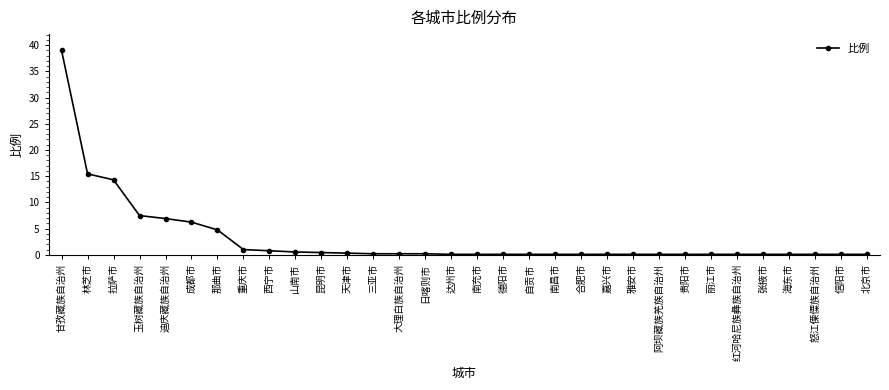

At which label is the value closest to 19?

林芝市